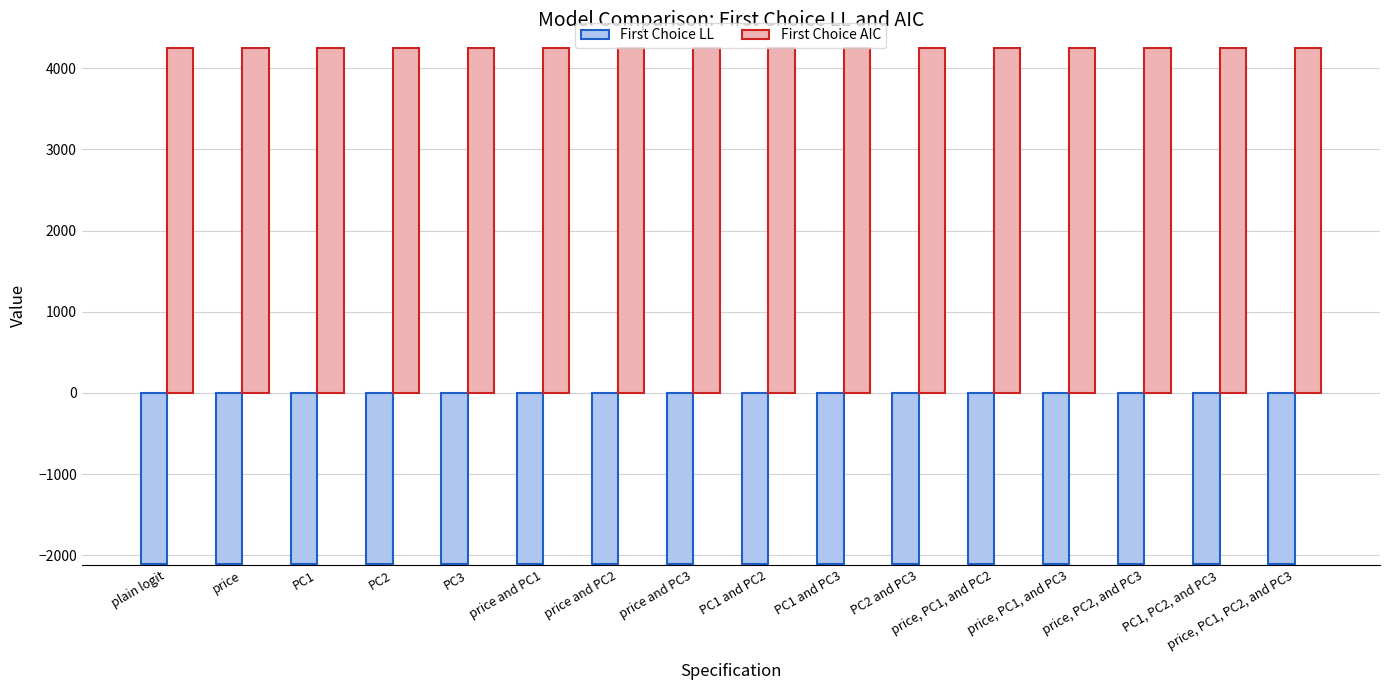

What is the minimum value for First Choice AIC?

4244.4